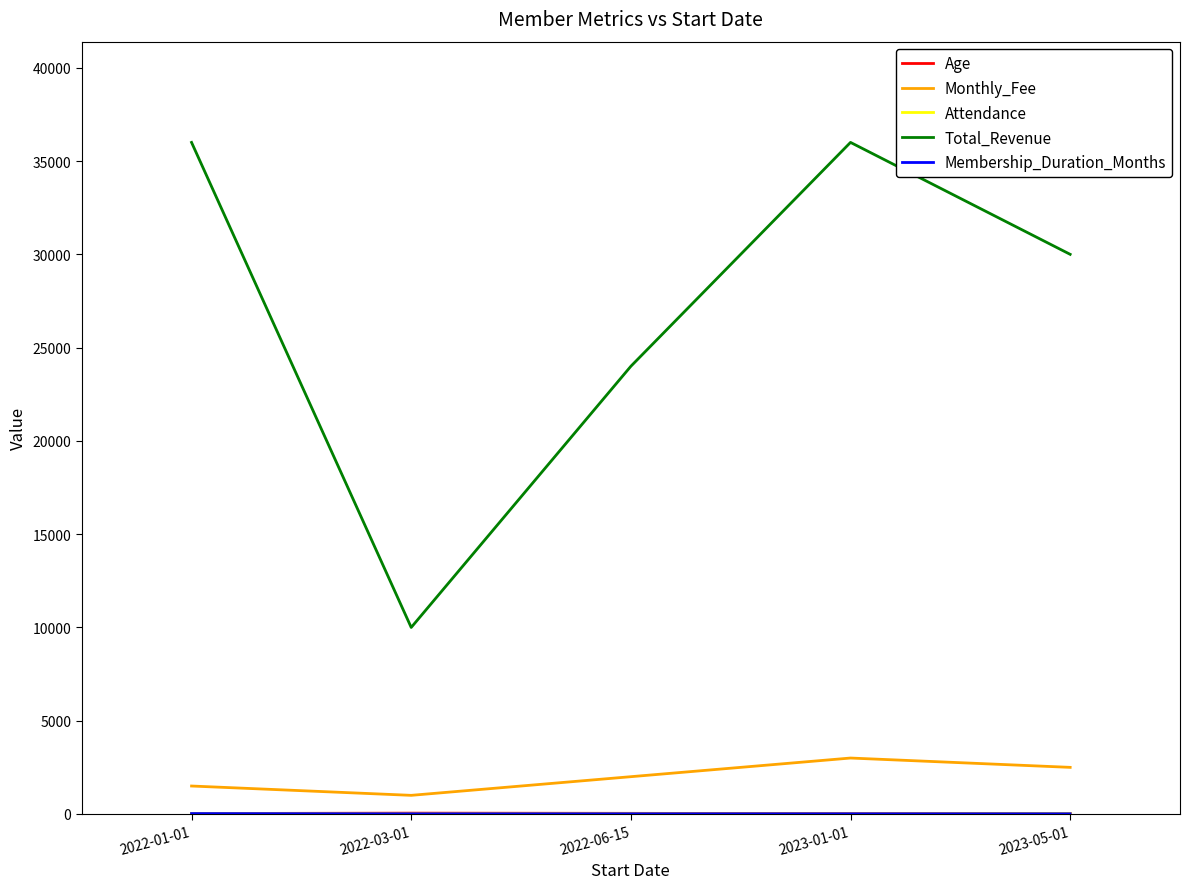

Which series has the largest total across all categories?

Total_Revenue